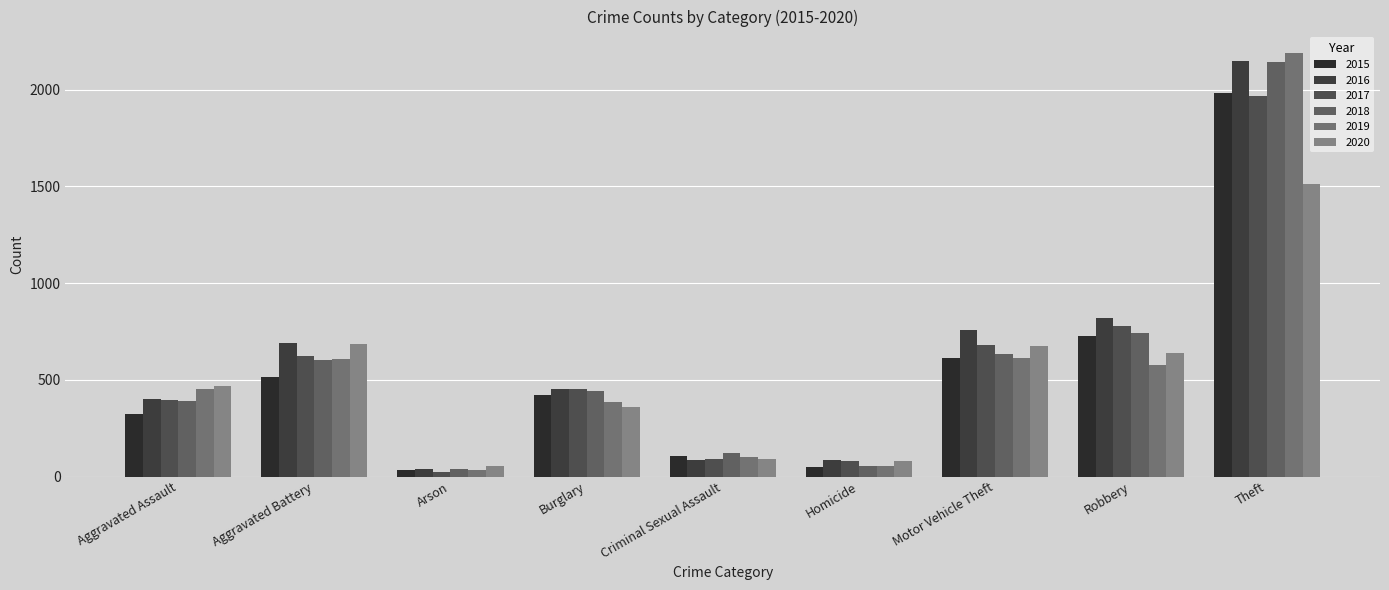

Rank the categories by 2020 value from highest to lowest.

Theft, Aggravated Battery, Motor Vehicle Theft, Robbery, Aggravated Assault, Burglary, Criminal Sexual Assault, Homicide, Arson